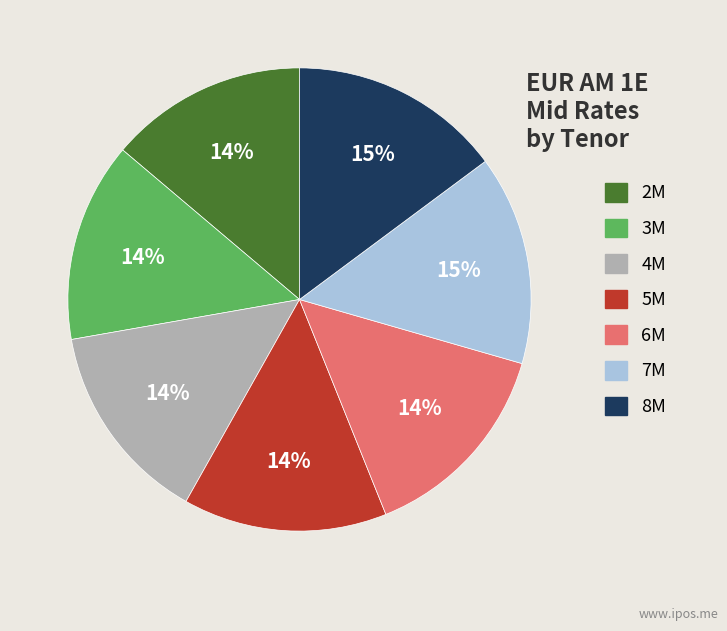

To the nearest percent, what percentage of the pie is 3M?

14%